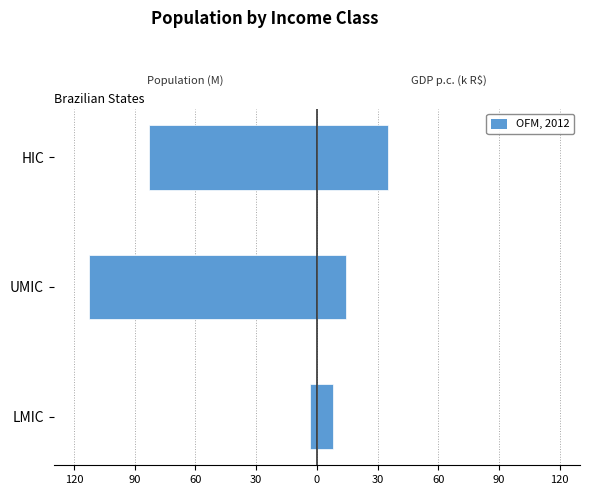

Reading left to right, what are all the values shown in this chart?

Population (M, left): -3.3	-112.6	-83.1
GDP per capita (k R$, right): 8.1	14.4	35.3